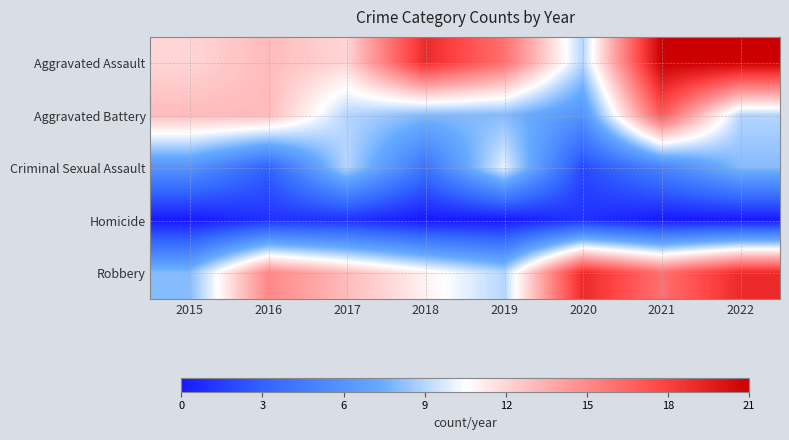

Which series has the largest range (max minus min)?

Aggravated Assault